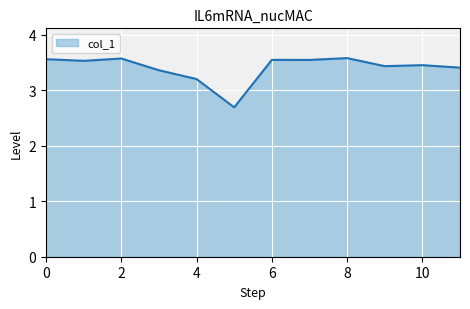

What is the minimum value shown in the chart?

2.7